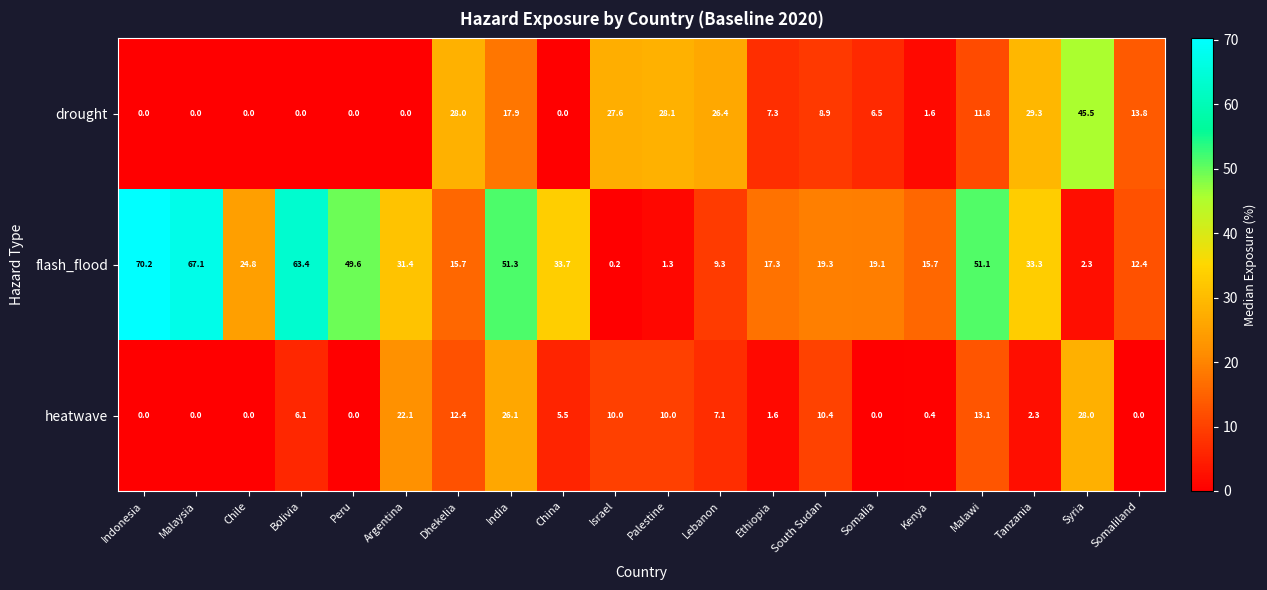

List the series in order of their overall mean, highest first.

flash_flood, drought, heatwave